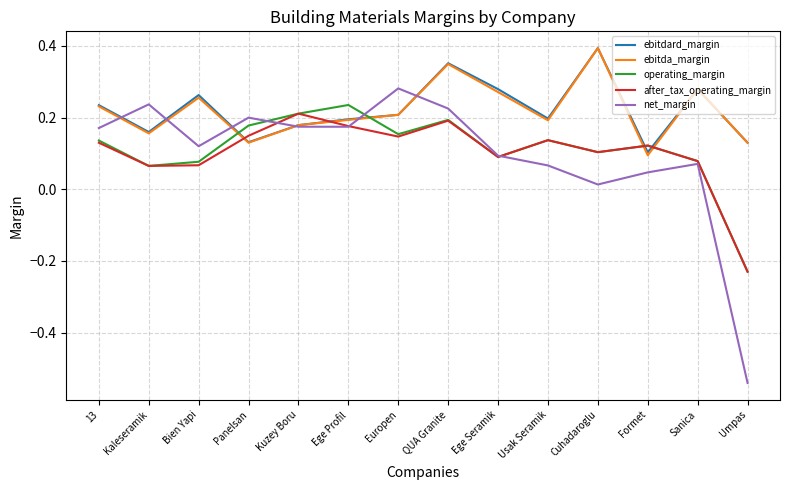

What is the sum of the ebitdard_margin values at Sanica and Kuzey Boru?

0.5